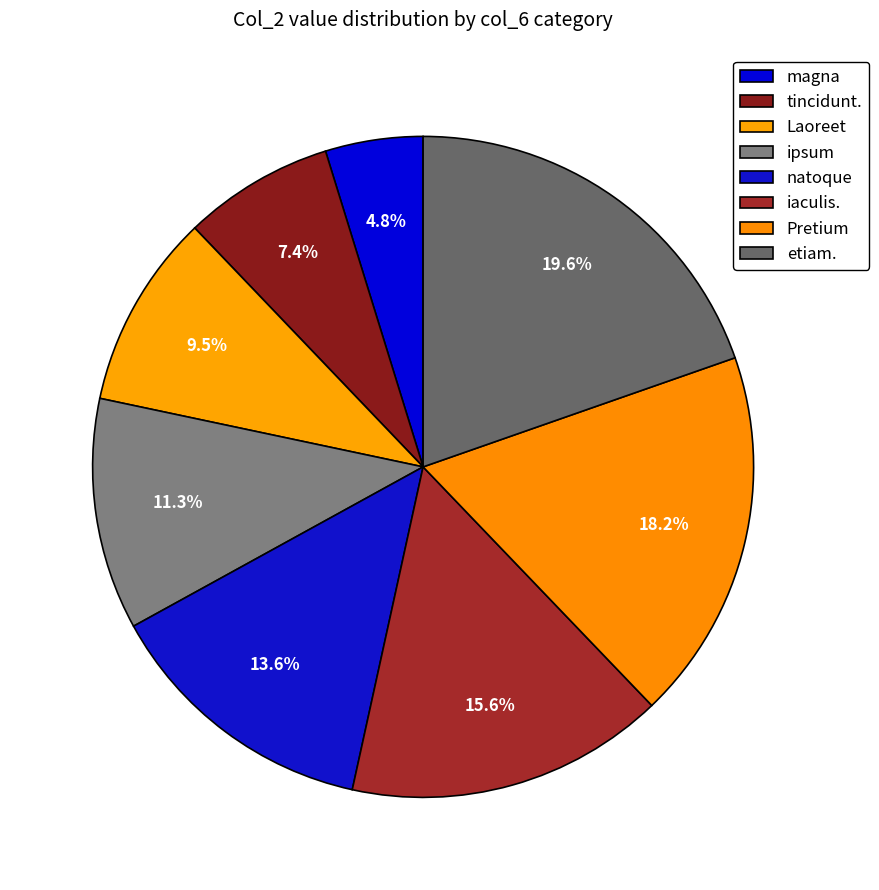

How many segments does this pie chart have?

8